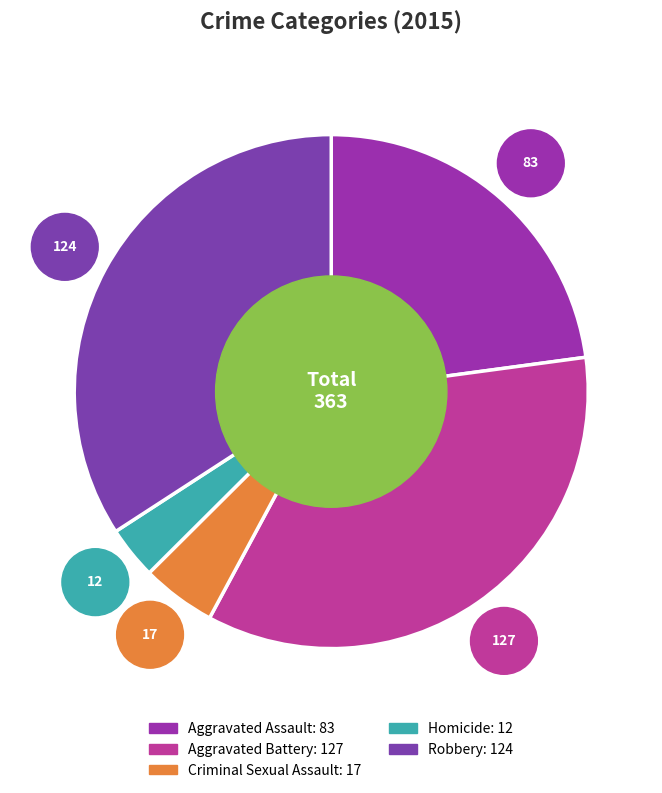

How much of the chart is everything except Aggravated Battery?

65.0%